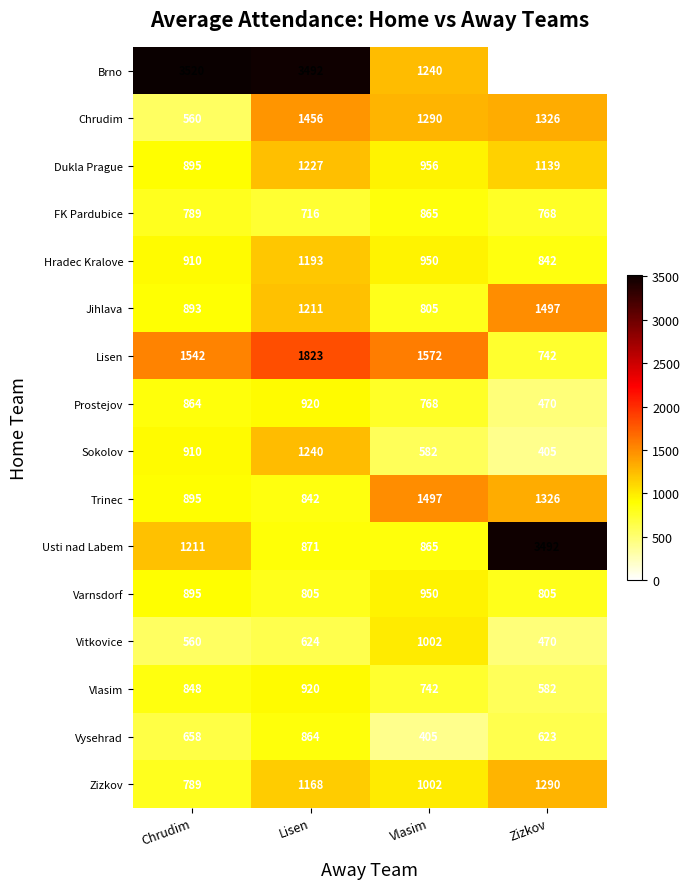

What is the total value across all series at Chrudim?

16739